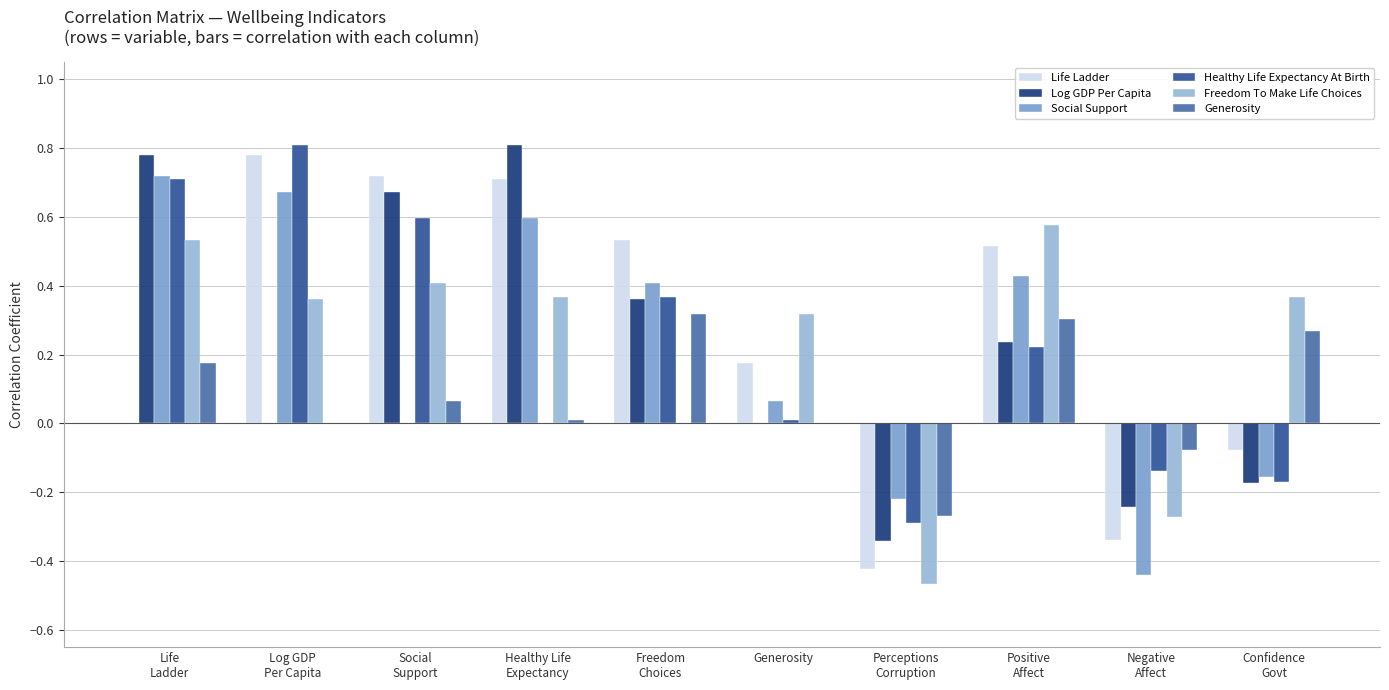

Rank the series by their maximum value, from lowest to highest.

Generosity, Freedom To Make Life Choices, Social Support, Life Ladder, Log GDP Per Capita, Healthy Life Expectancy At Birth